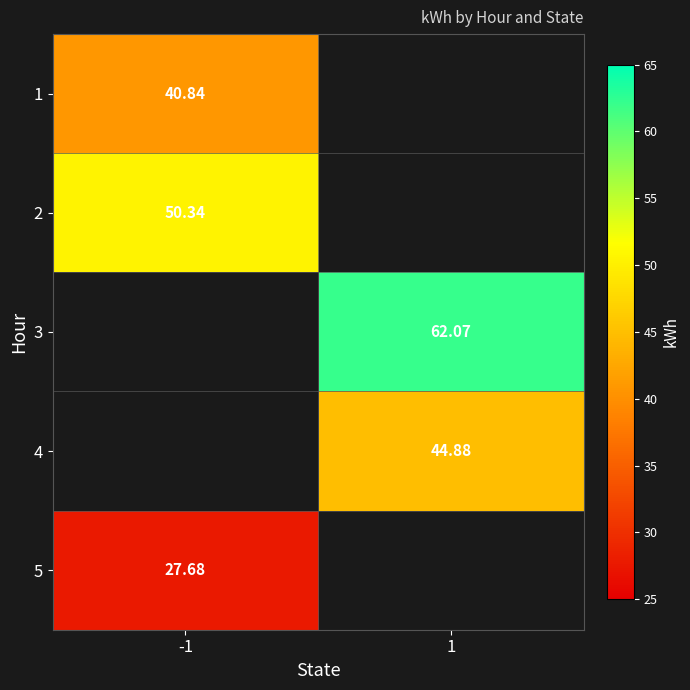

Is the value of 1 at -1 greater than the value of 5 at -1?

Yes